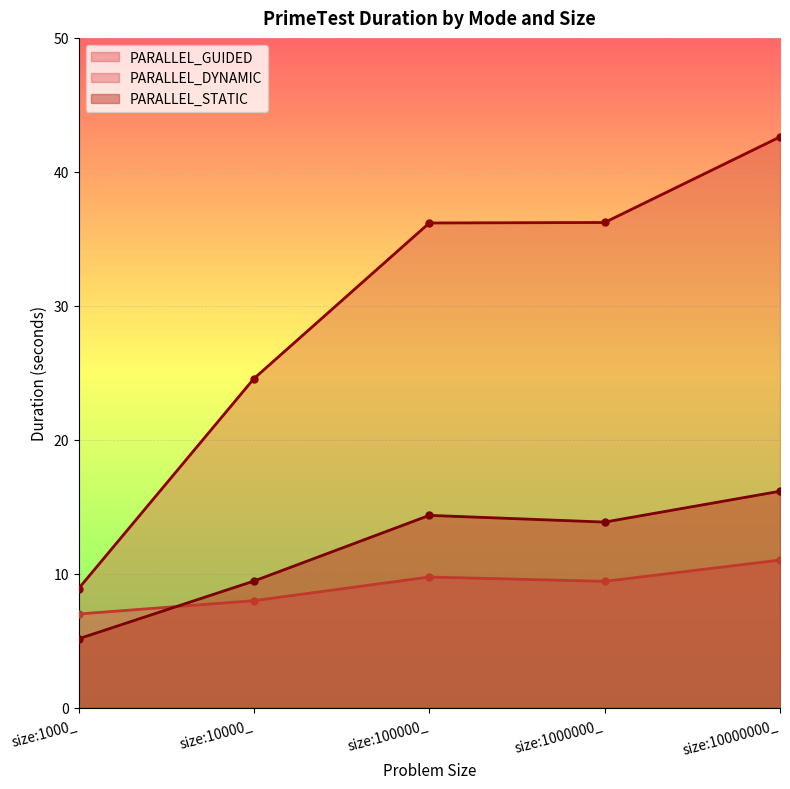

What is the spread (max minus min) of values at size:1000_?

3.7